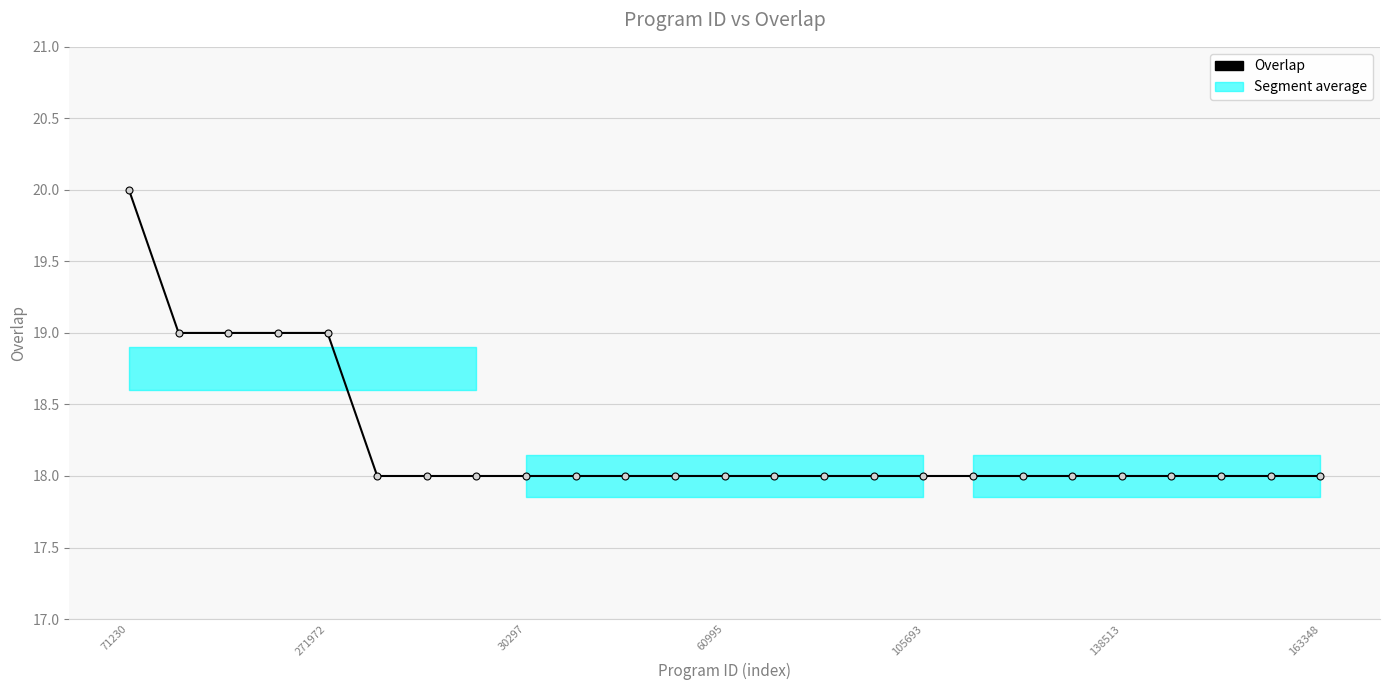

Which label corresponds to the largest value in the chart?

71230